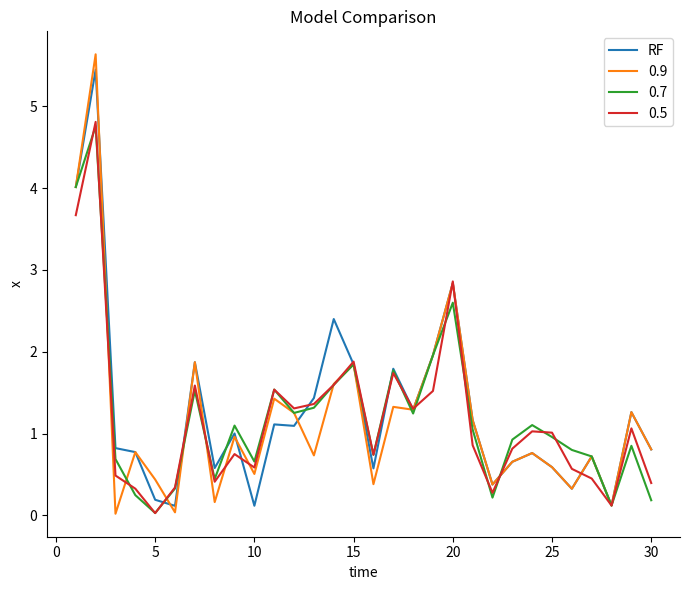

Which series has the largest range (max minus min)?

0.9